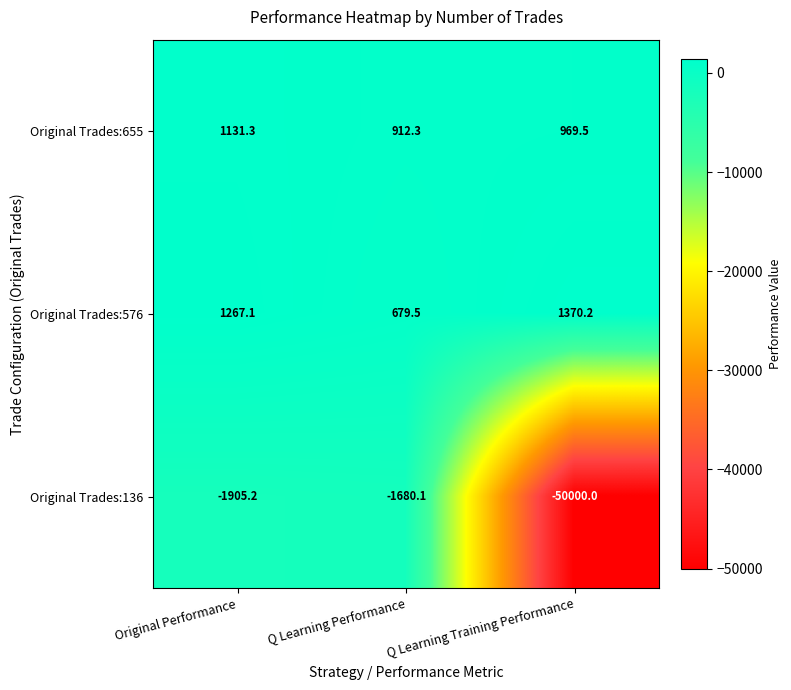

Where is Original Trades:655 nearest to the value 1021?

Q Learning Training Performance